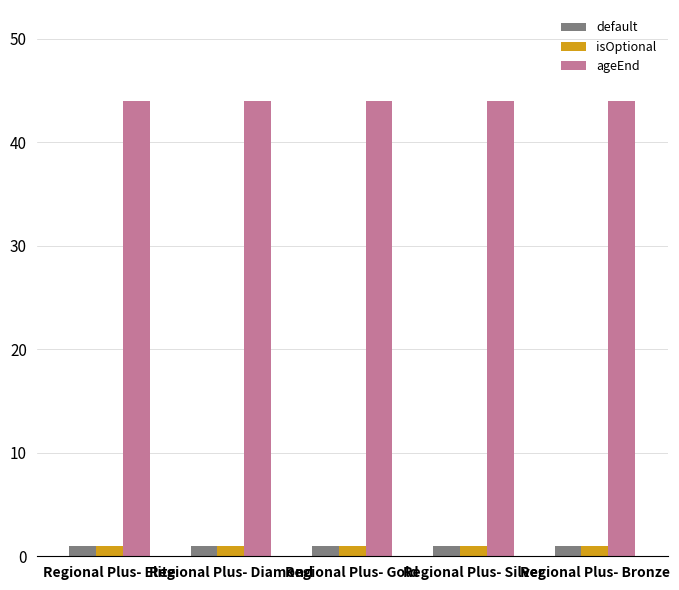

Is the value of isOptional at Regional Plus- Bronze greater than the value of ageEnd at Regional Plus- Gold?

No